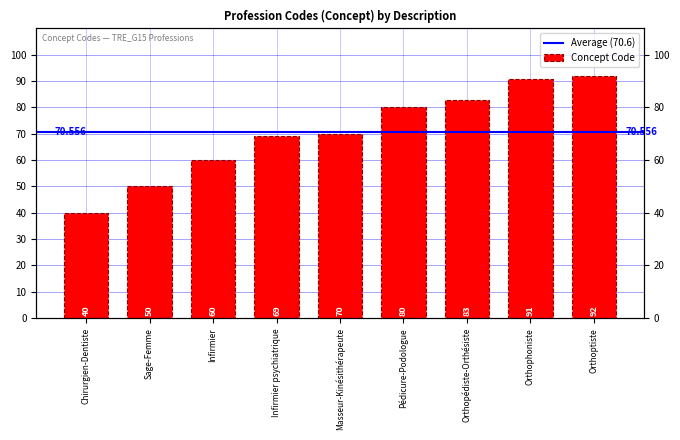

The chart shows a value of 81 at Infirmier. True or false?

False